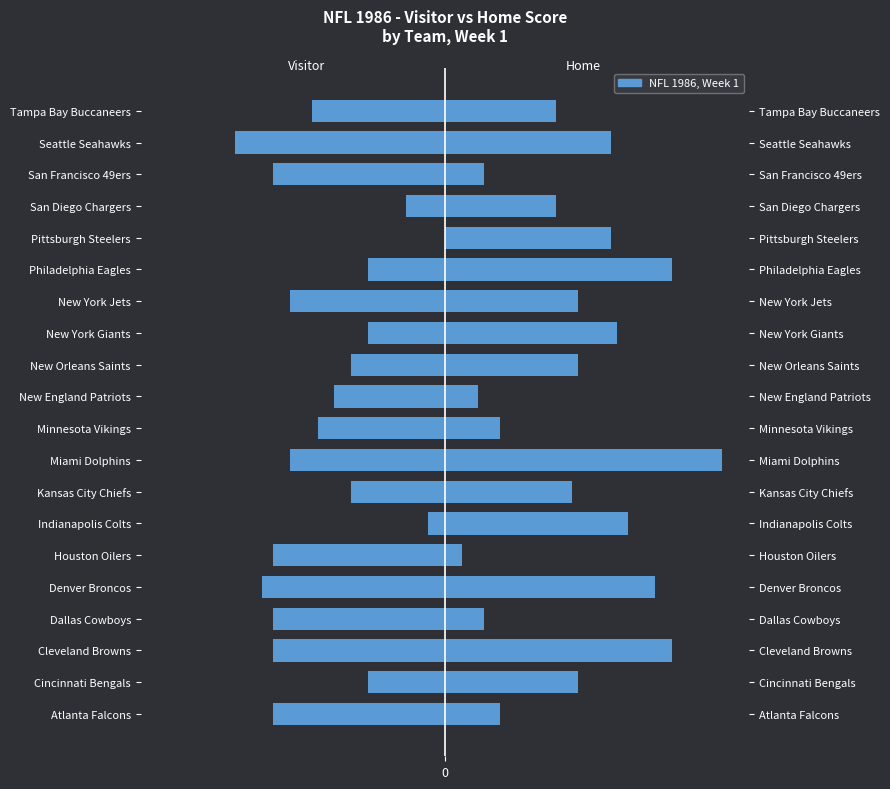

Rank the series by their average value, from highest to lowest.

Home Score, Visitor Score